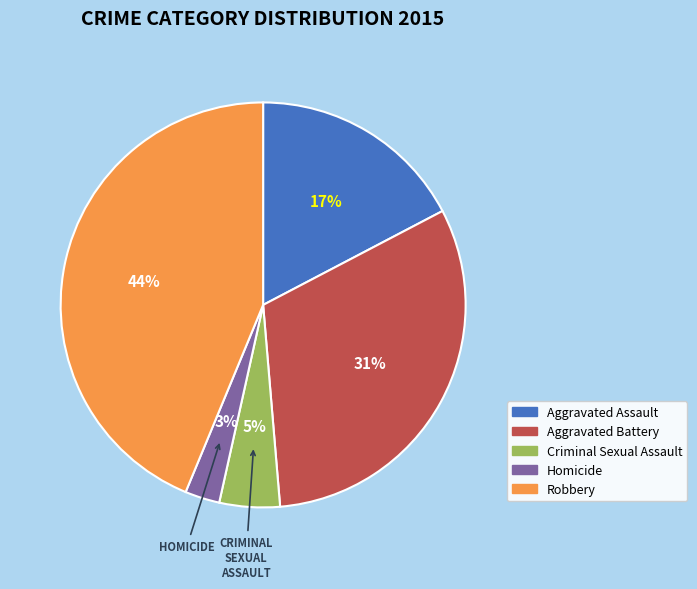

Do Aggravated Battery and Homicide together represent more than half of the pie?

No